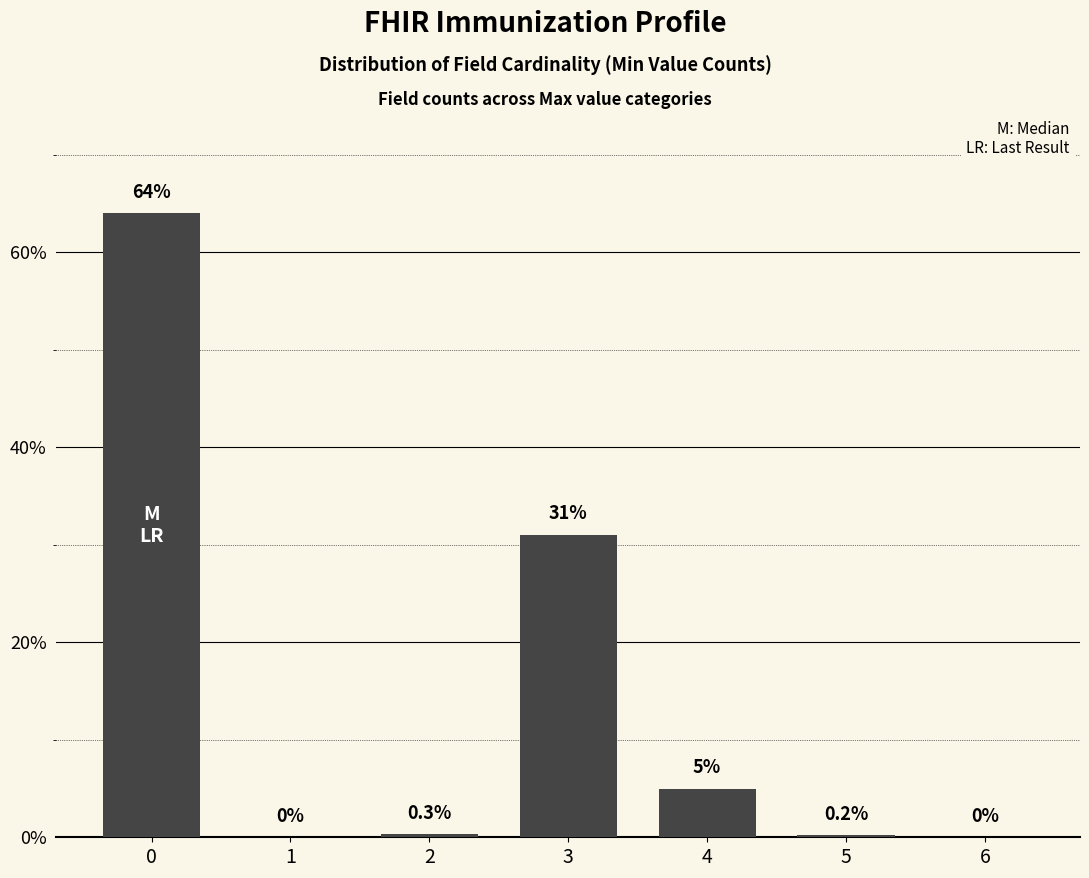

Is it true that the value at 0 is 64.0?

True